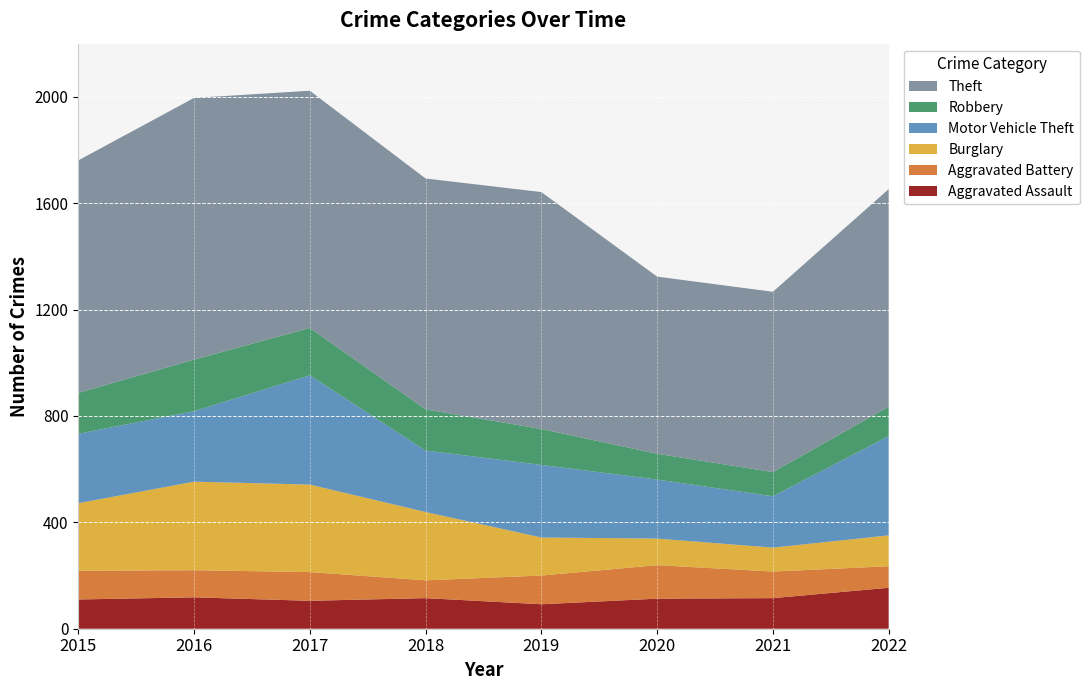

Reading left to right, list all the values displayed in this chart.

Aggravated Assault: 2015=110	2016=118	2017=105	2018=115	2019=92	2020=113	2021=115	2022=154
Aggravated Battery: 2015=108	2016=102	2017=108	2018=67	2019=108	2020=126	2021=100	2022=81
Burglary: 2015=254	2016=333	2017=329	2018=257	2019=143	2020=100	2021=90	2022=116
Motor Vehicle Theft: 2015=261	2016=265	2017=411	2018=231	2019=273	2020=222	2021=193	2022=373
Robbery: 2015=154	2016=194	2017=178	2018=155	2019=135	2020=97	2021=91	2022=111
Theft: 2015=874	2016=984	2017=892	2018=868	2019=891	2020=666	2021=678	2022=818